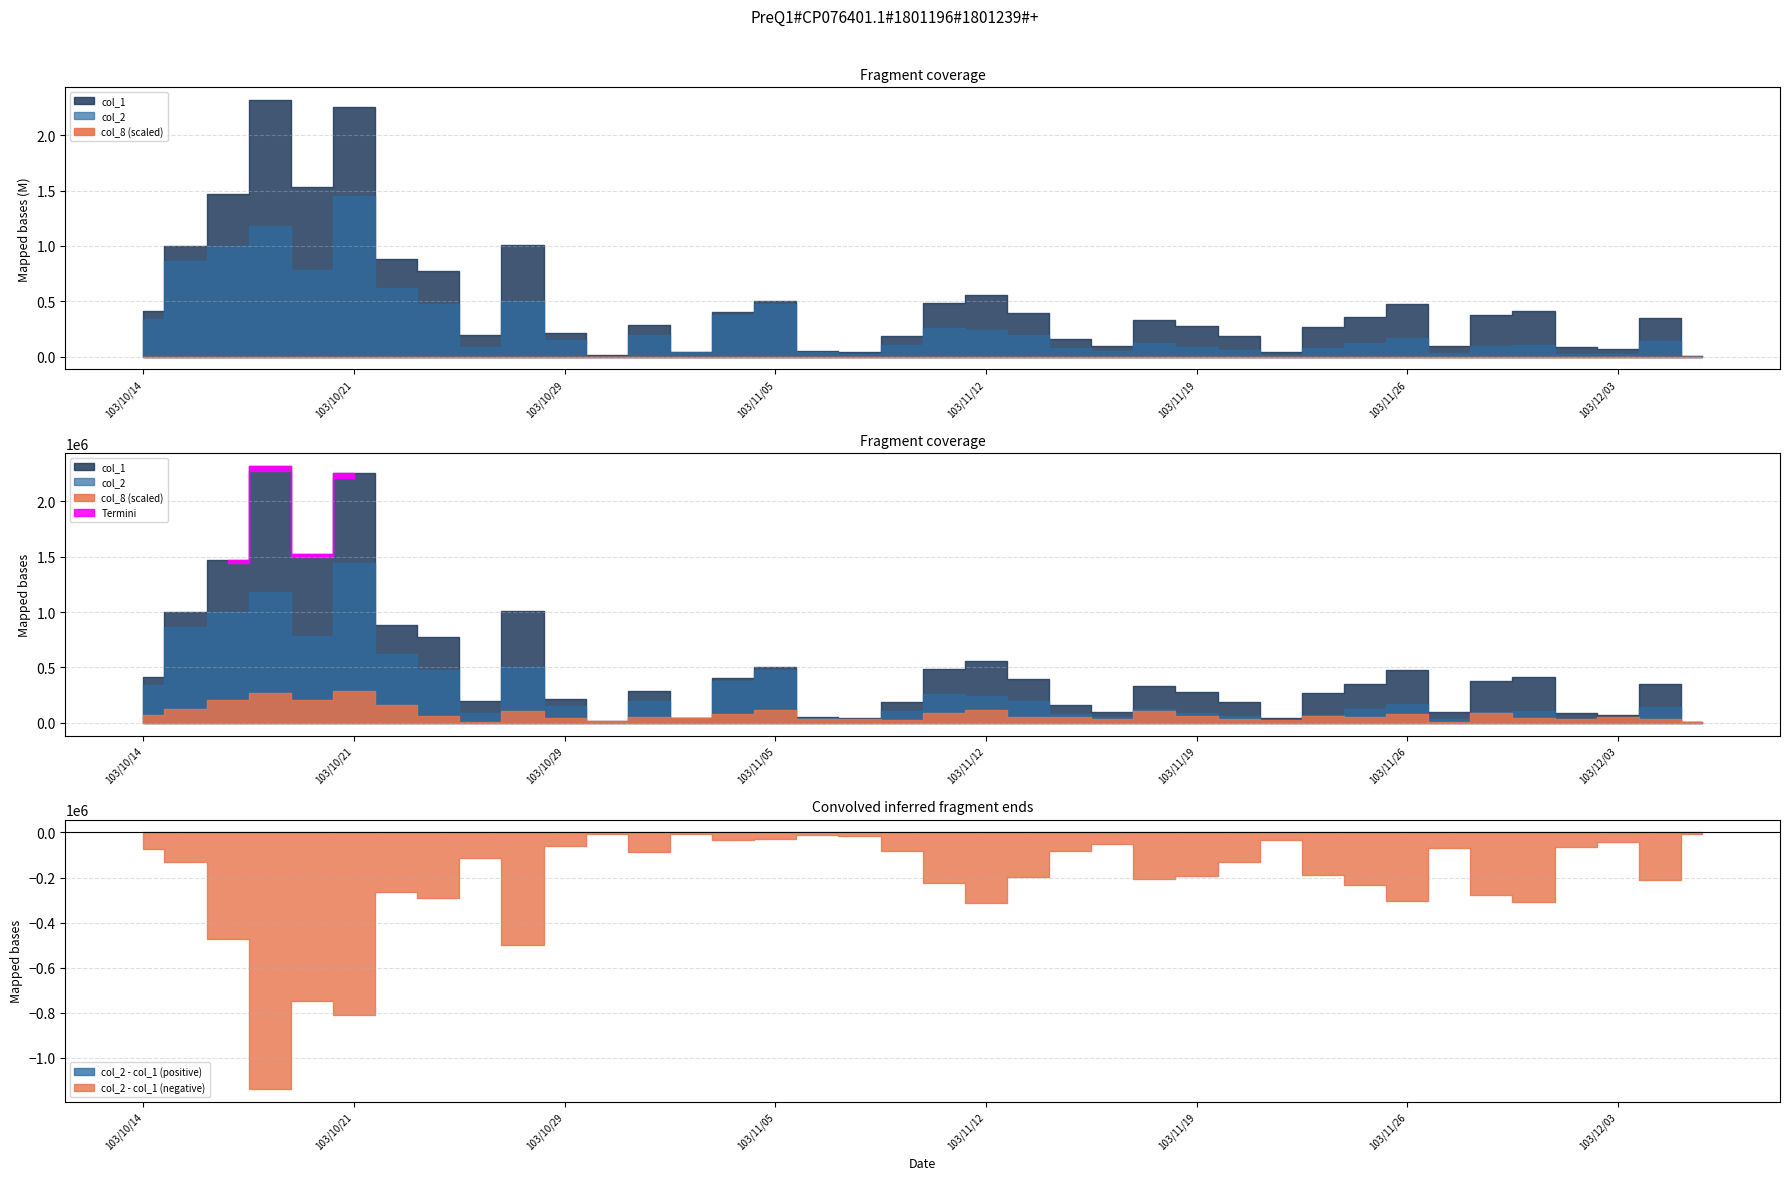

Which category has the lowest value across all series?

103/10/27